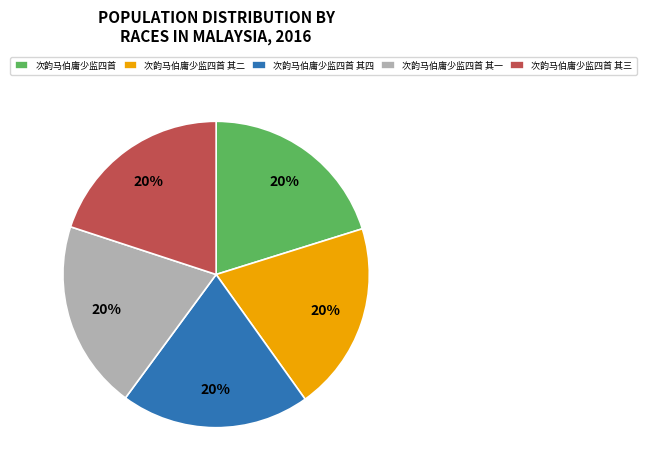

How many segments does this pie chart have?

5